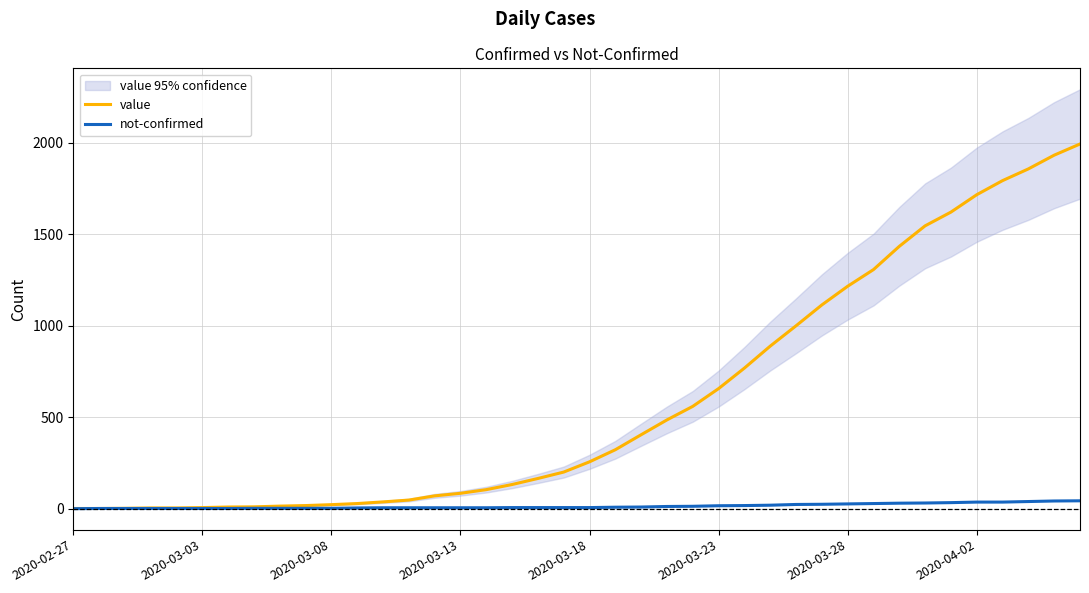

What is the maximum value for value?

1992